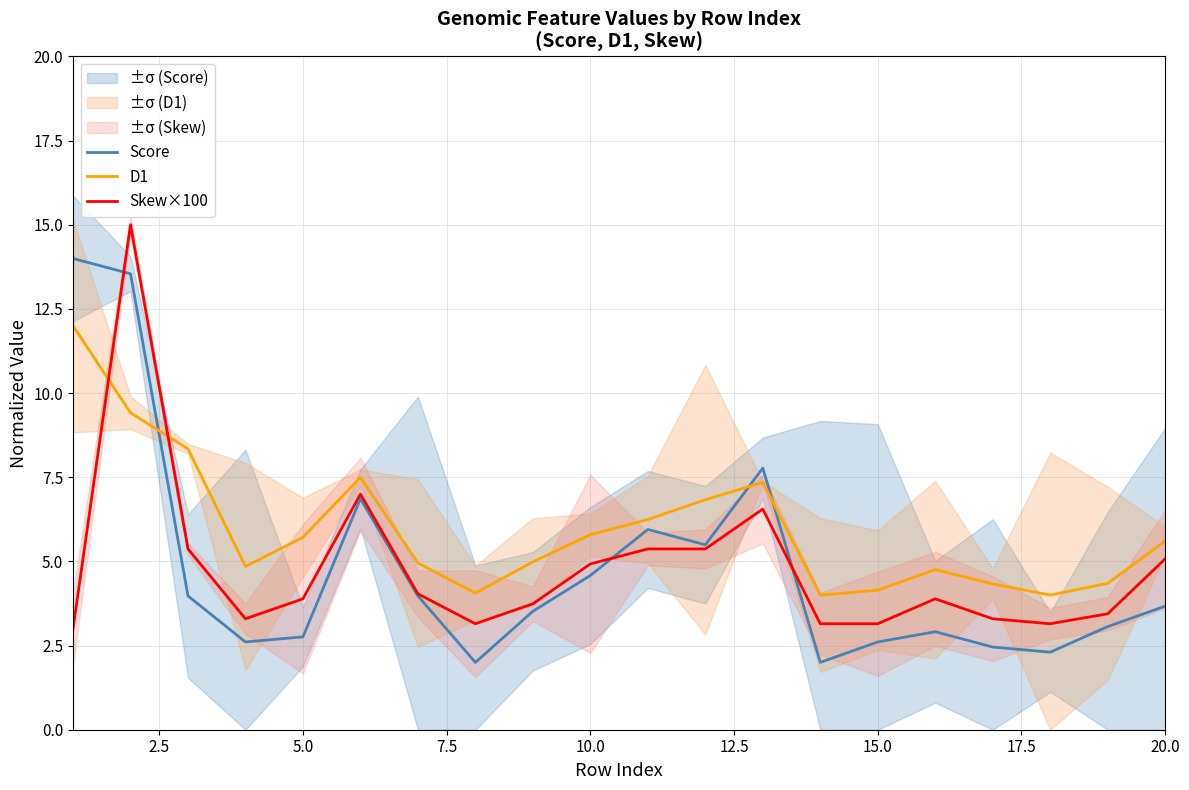

The D1 series shows 9.6 at 5.0. True or false?

False